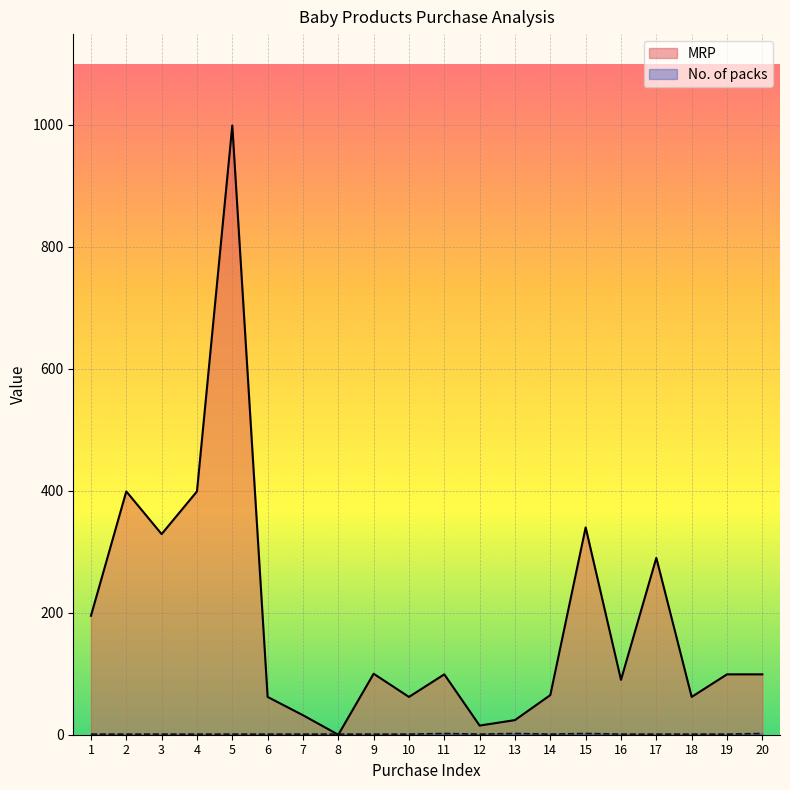

Does the chart display data point markers on the line(s)?

No